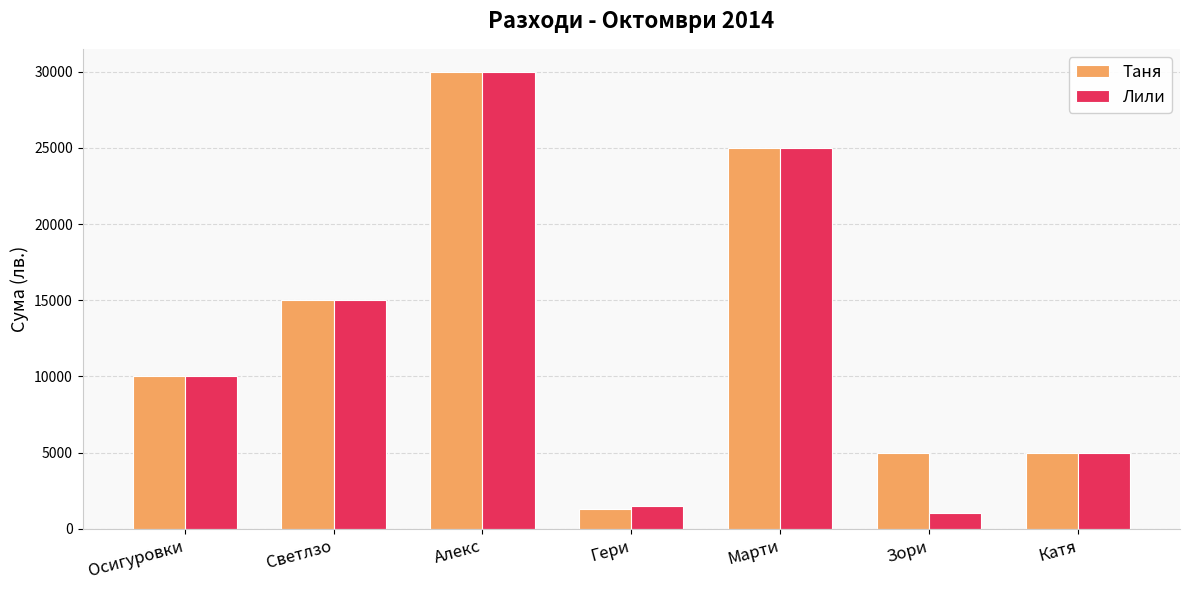

The Таня series shows 2345 at Осигуровки. True or false?

False